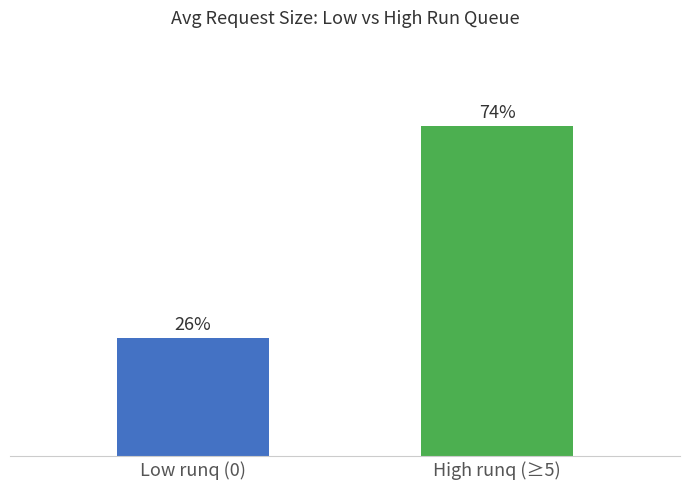

Read the value at Low runq (0).

31.3